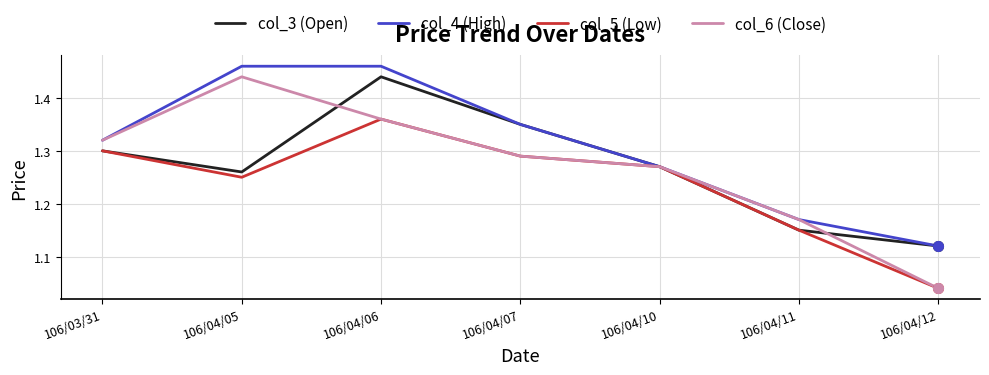

Which series changed the most between 106/04/11 and 106/04/12?

col_6 (Close)